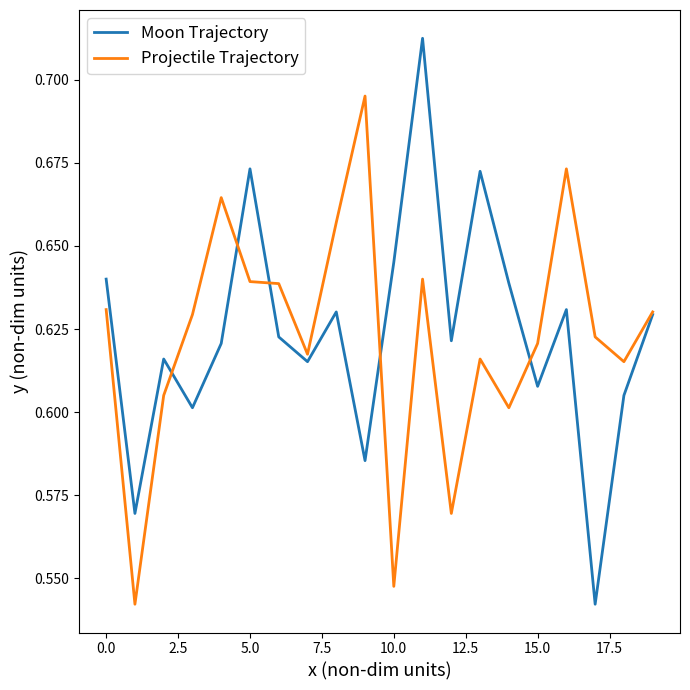

List the series in order of their peak value, lowest first.

Projectile Trajectory, Moon Trajectory